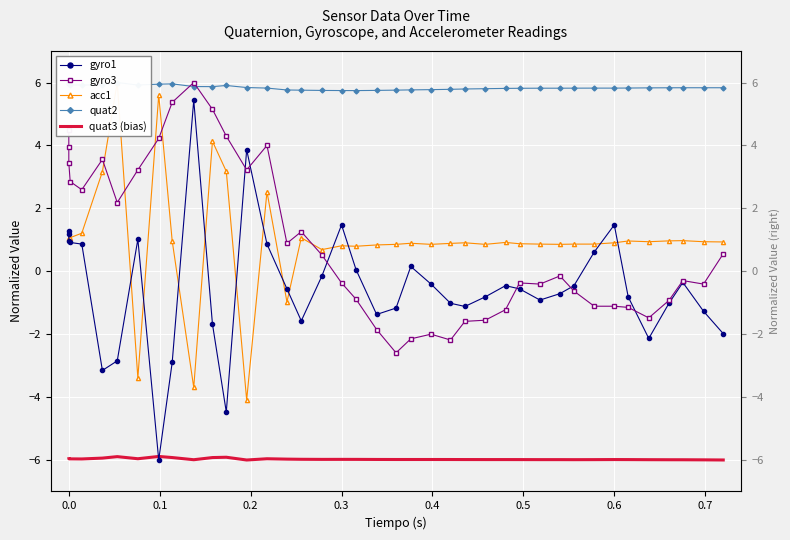

The value of gyro3 at 0.0 is 2.0. True or false?

False